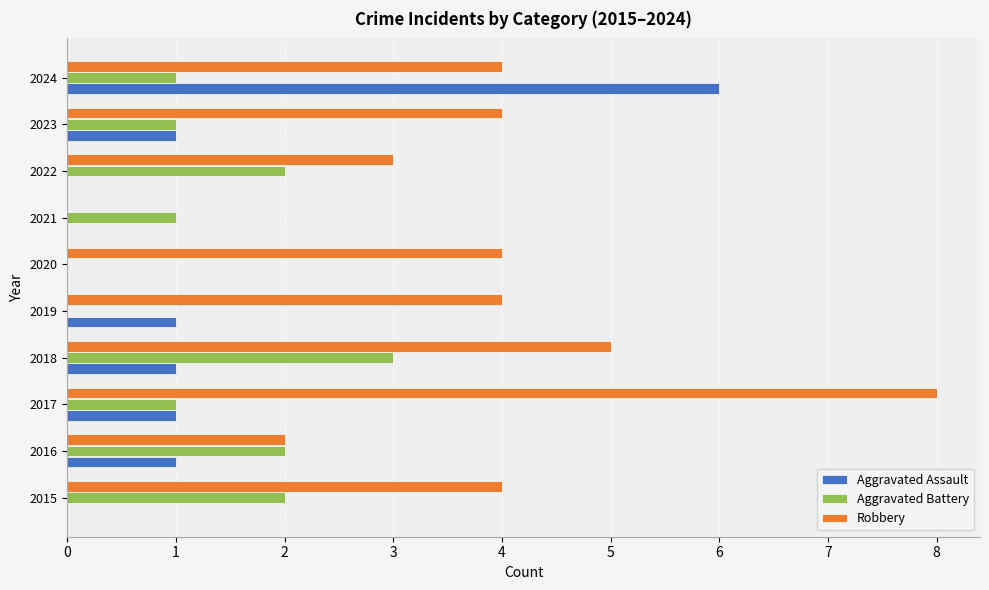

What is the average value of the Aggravated Assault series?

1